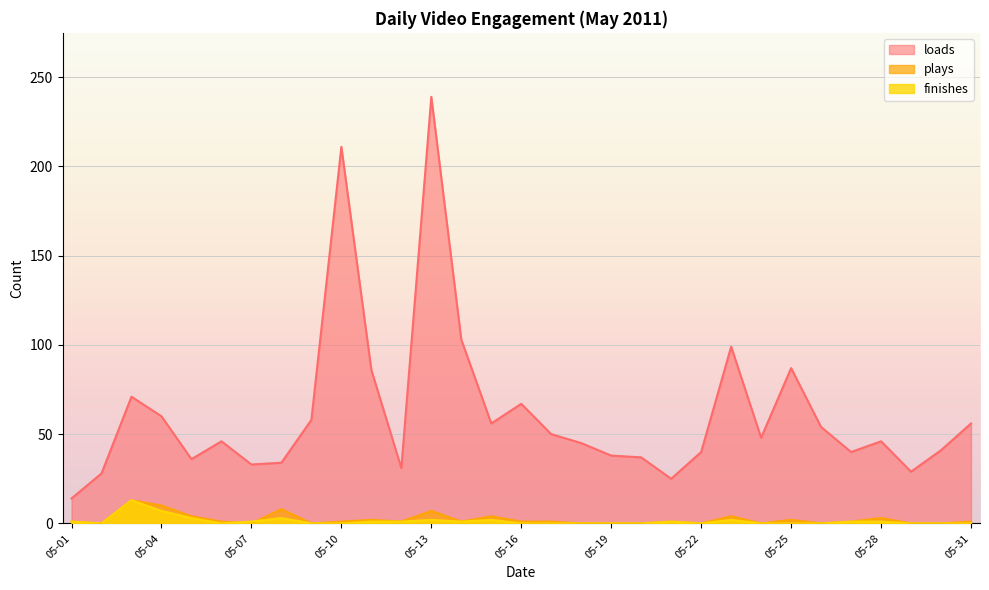

At which category does plays reach its first local valley?

05-02